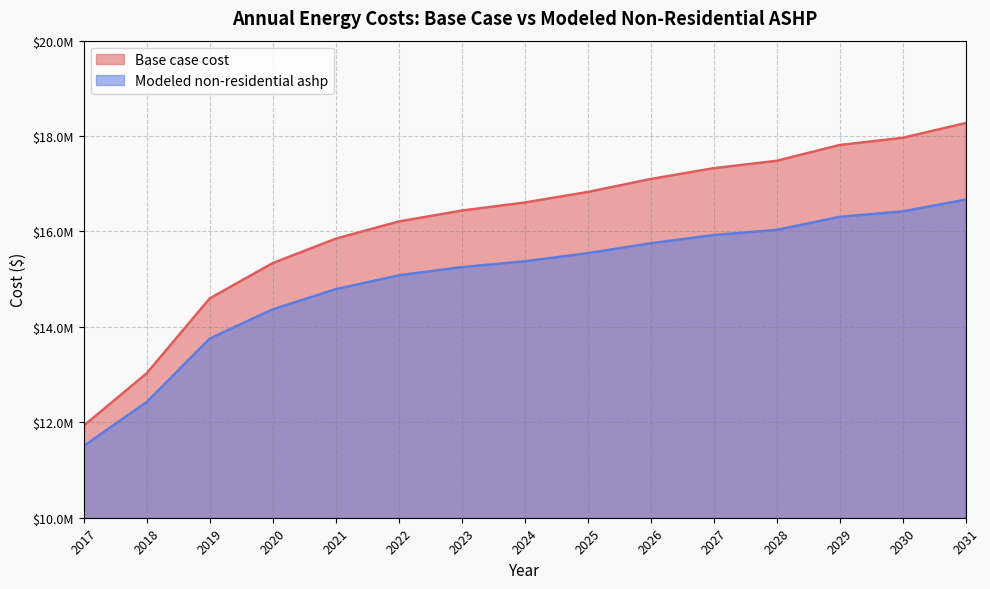

The value of Base case cost at 2027 is 17326357.2. True or false?

True